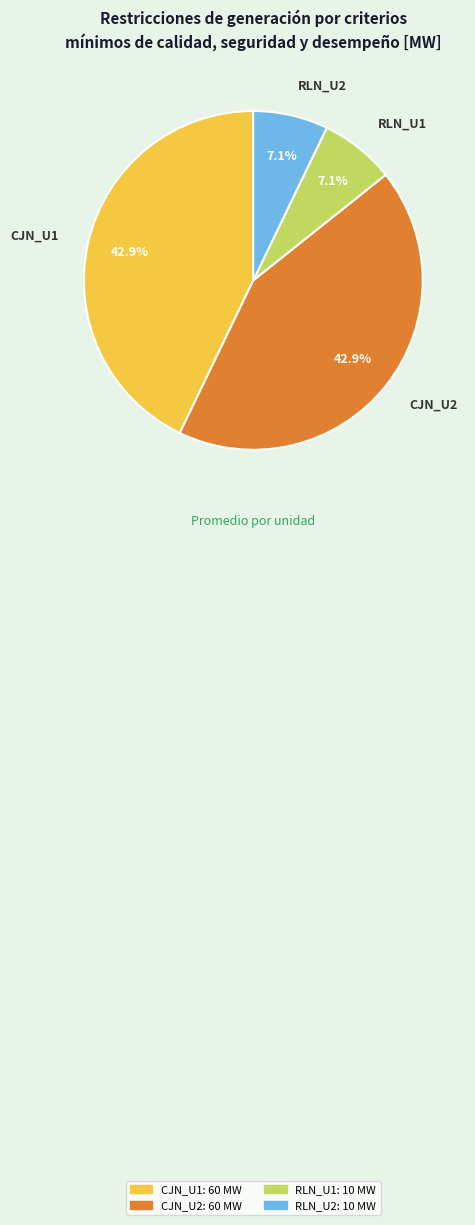

Count the number of slices in the pie.

4